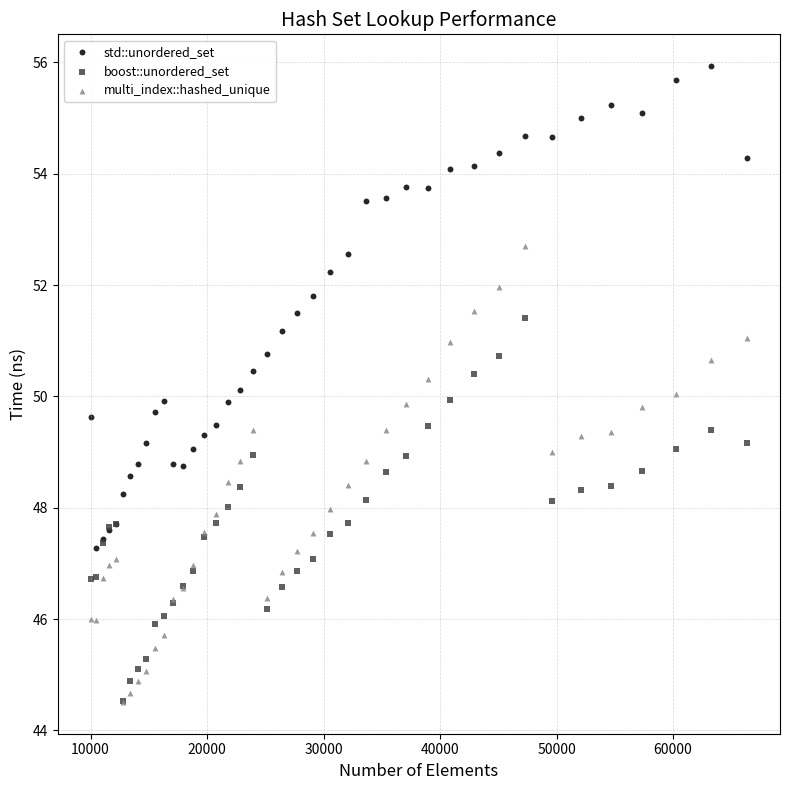

Which series contains the highest Y value?

std::unordered_set